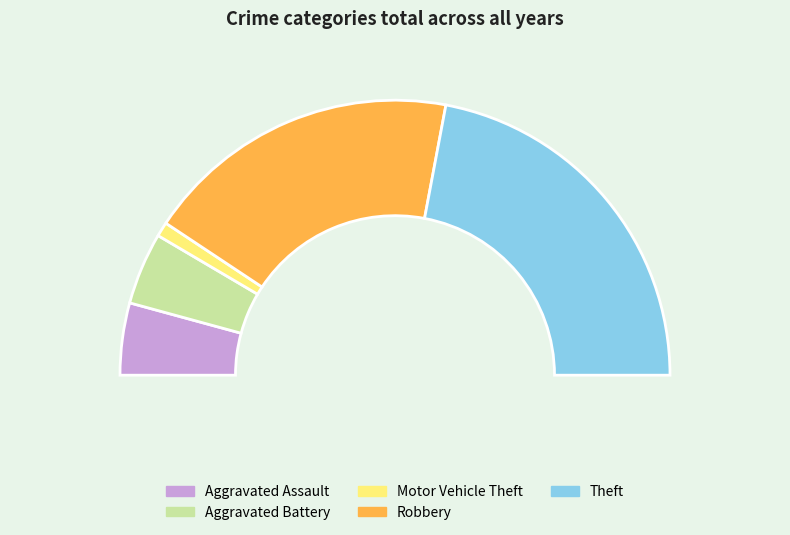

To the nearest percent, what is the difference between the Aggravated Battery and Aggravated Assault slice percentages?

2%